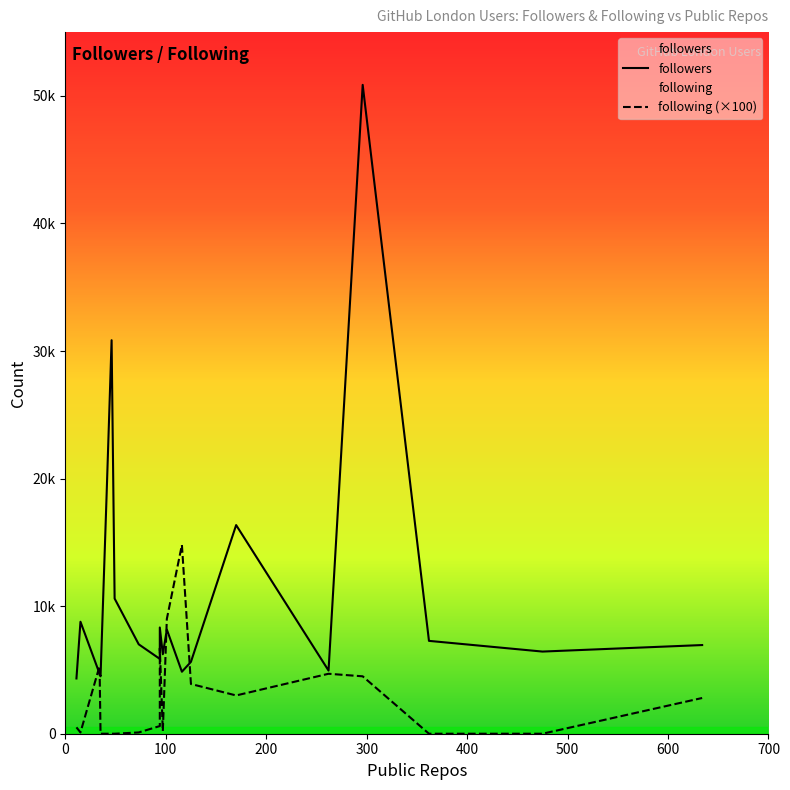

Does the chart display data point markers on the line(s)?

No